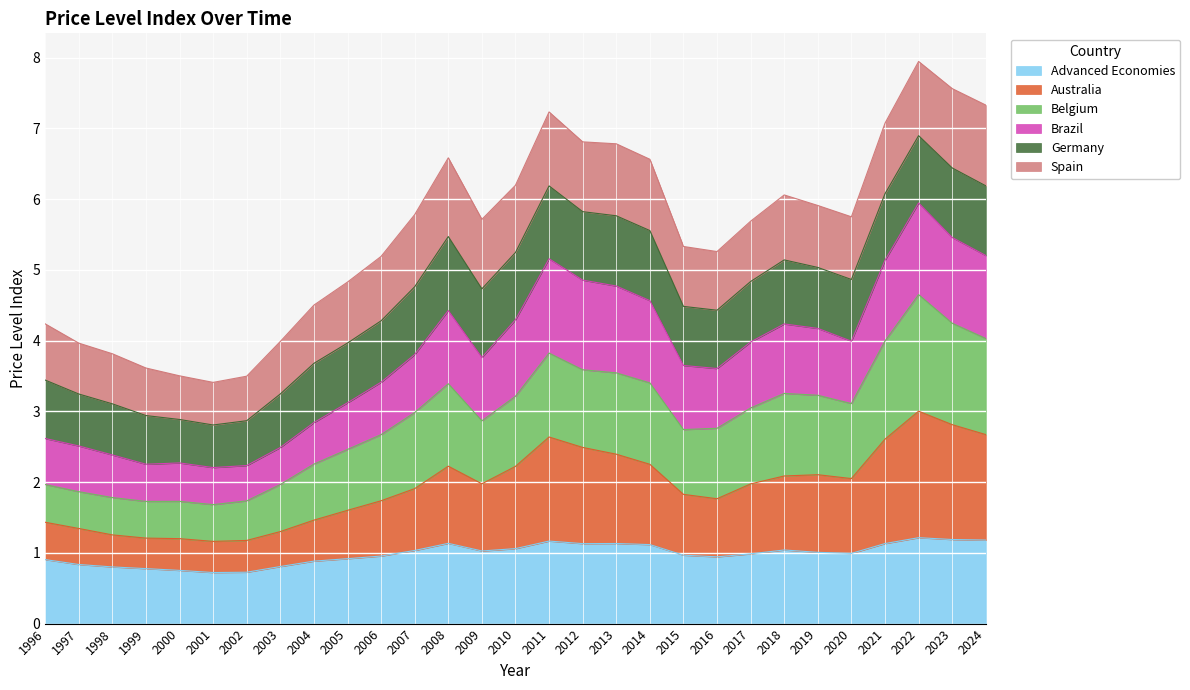

What are all the series names shown in the legend?

Advanced Economies, Australia, Belgium, Brazil, Germany, Spain